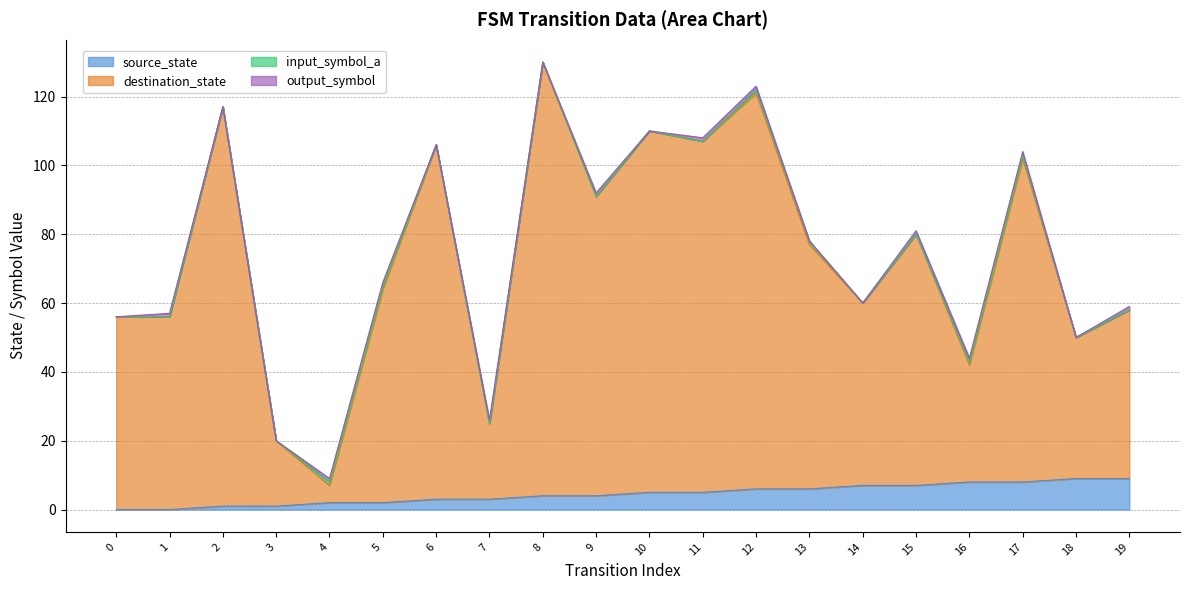

Rank the categories by destination_state value from highest to lowest.

8, 12, 2, 10, 11, 6, 17, 9, 15, 13, 5, 14, 19, 0, 1, 18, 16, 7, 3, 4